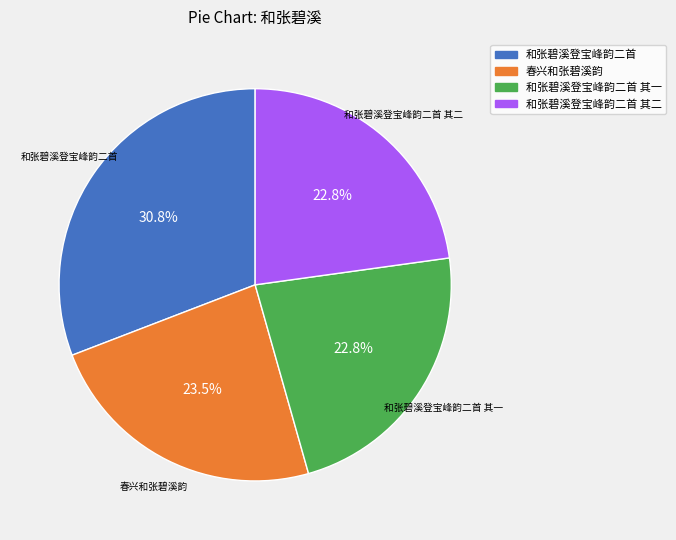

Is there a majority slice in this chart?

No